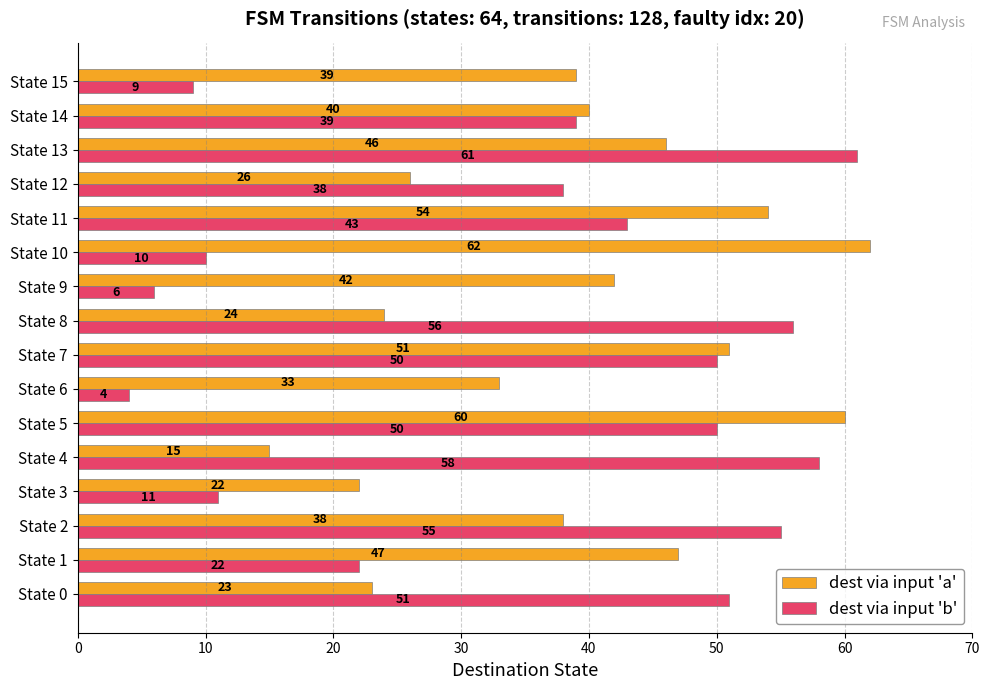

Rank the series by their average value, from highest to lowest.

dest via input 'a', dest via input 'b'